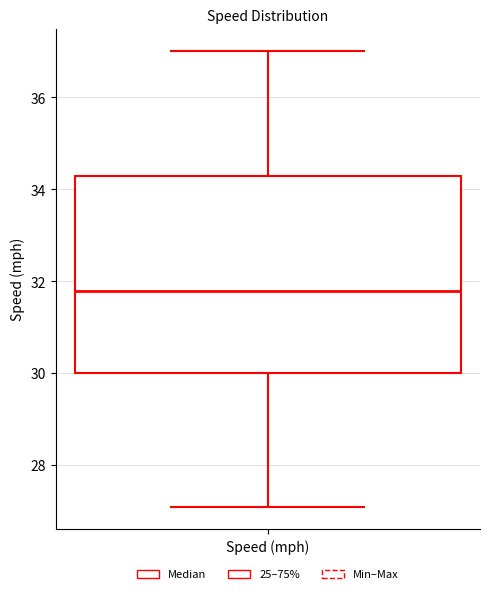

Read this box plot against the y-axis: the position of the median line, the range covered by the box, and the ends of both whiskers. The values are not printed on the chart, so give them approximately, as read against the axis.

median 31.8, box 30.0 to 34.4, whiskers 27.2 to 37.0